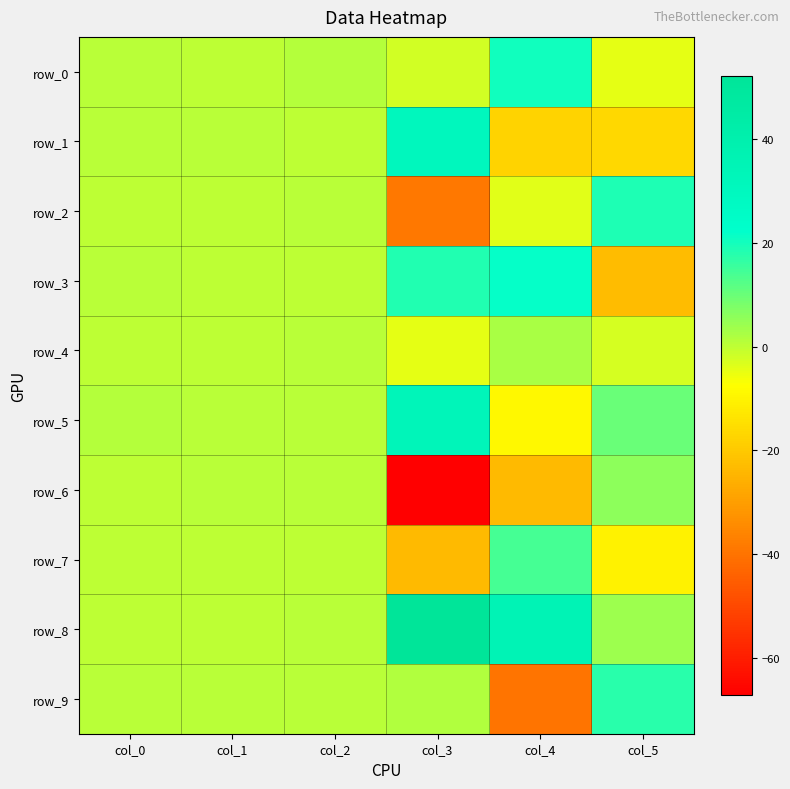

What is the lowest value of the row_4 series?

-4.6